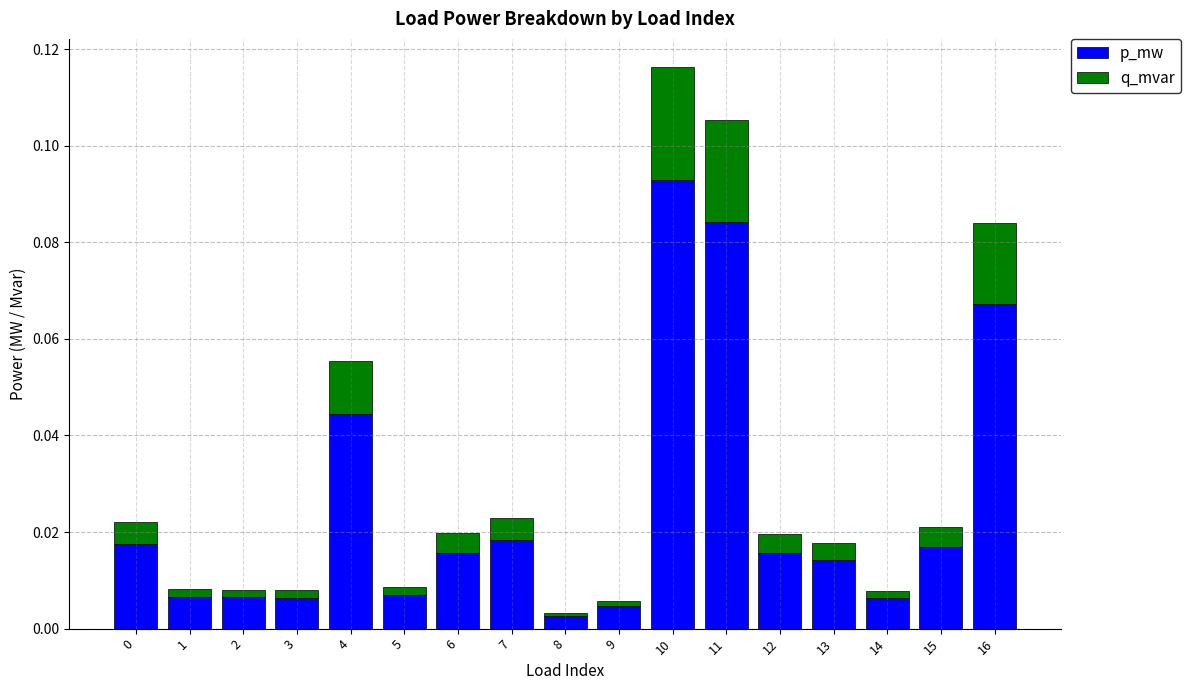

At which category is the sum across all series the highest?

10